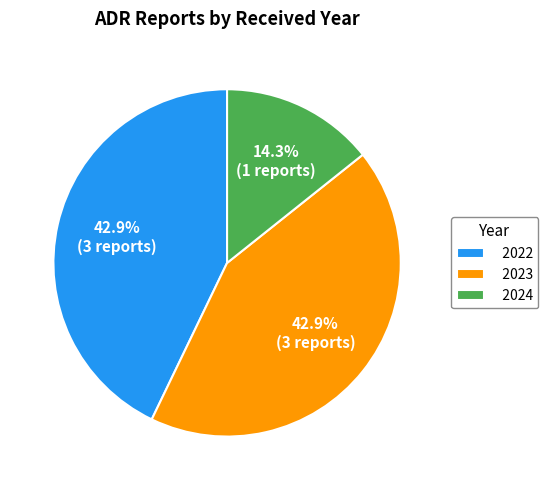

To the nearest percent, what portion does 2024 represent?

14%